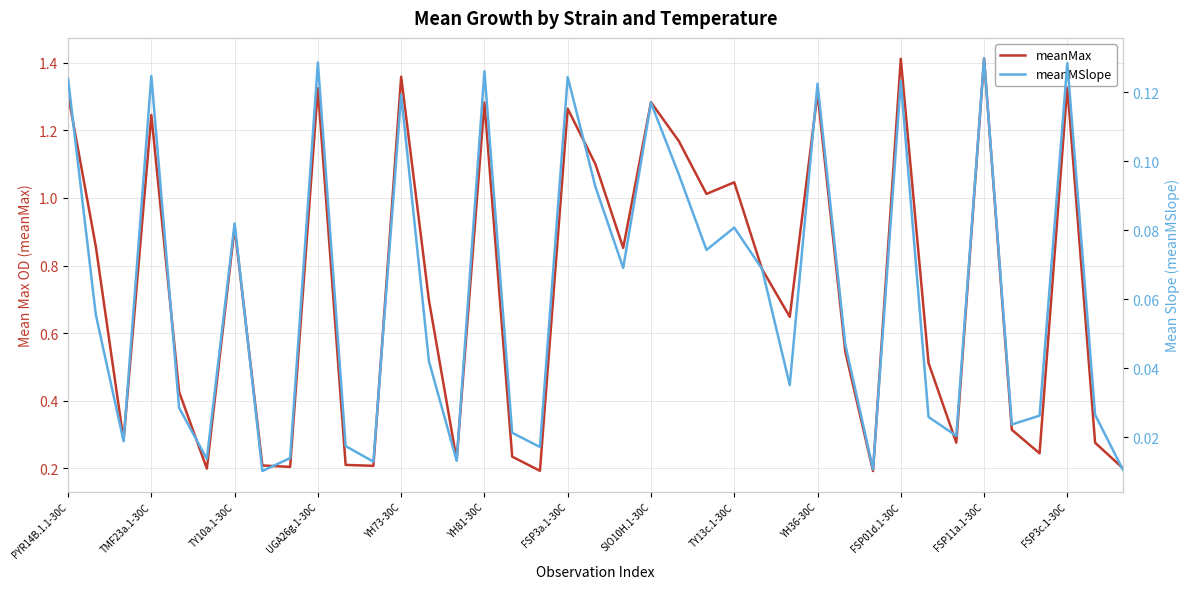

The value of meanMax at FSP3c.1-30C is 0.8. True or false?

False